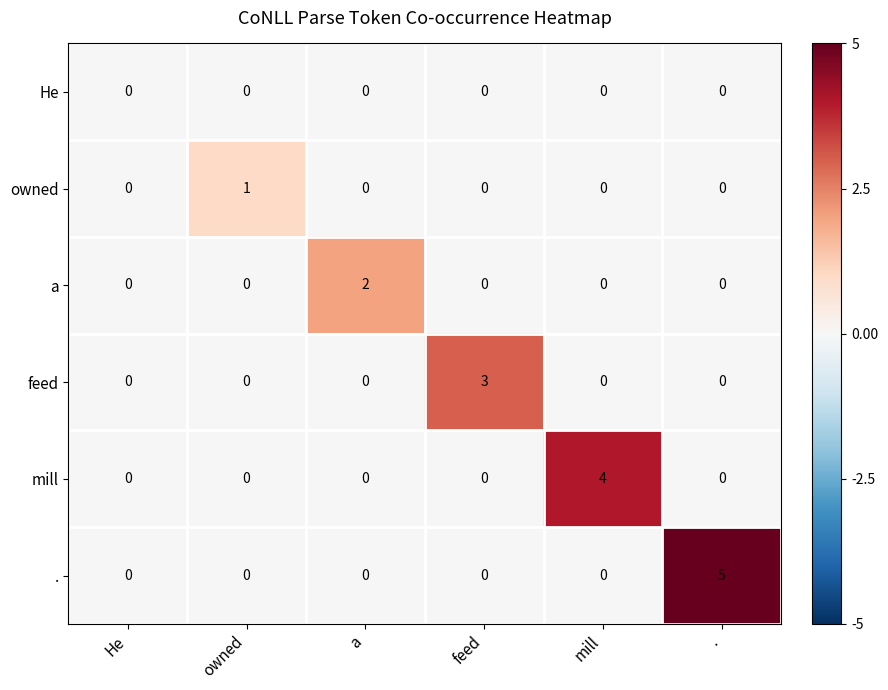

Between a and mill, which series saw the biggest shift?

mill